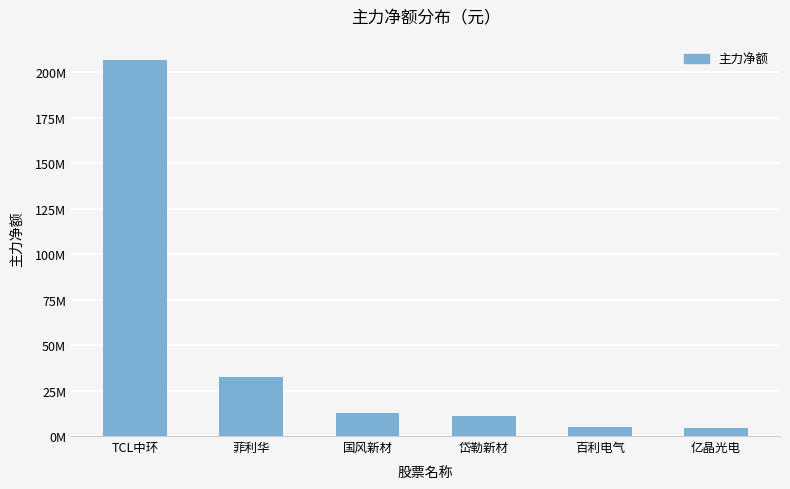

What is the change in value from TCL中环 to 岱勒新材?

-195816959